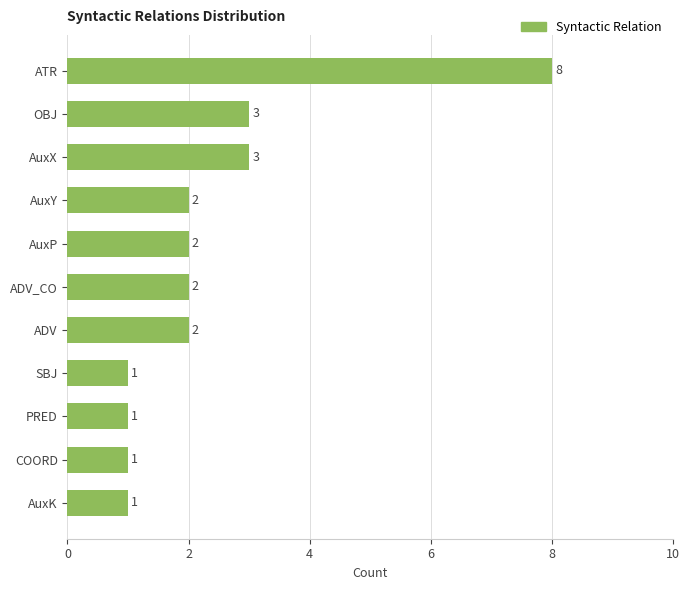

What is the approximate value at OBJ?

3